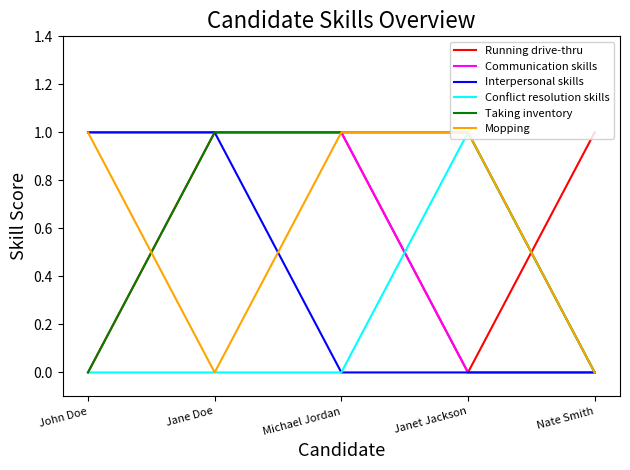

The value of Taking inventory at Jane Doe is 1. True or false?

True